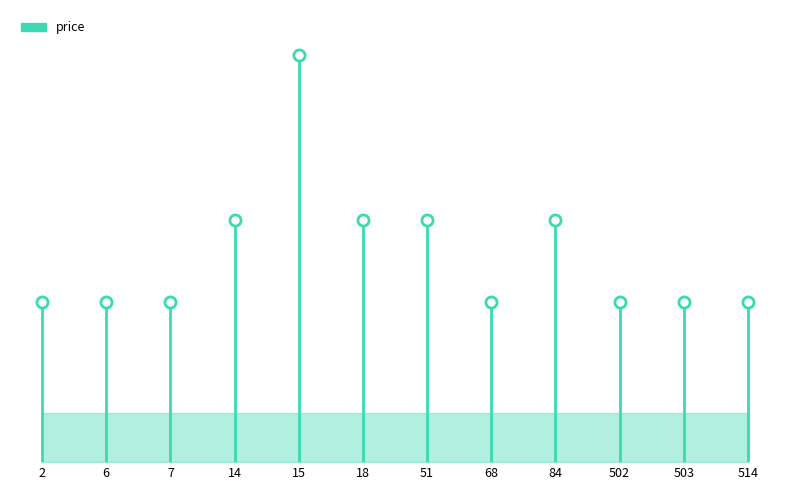

How many series are shown in this chart?

1